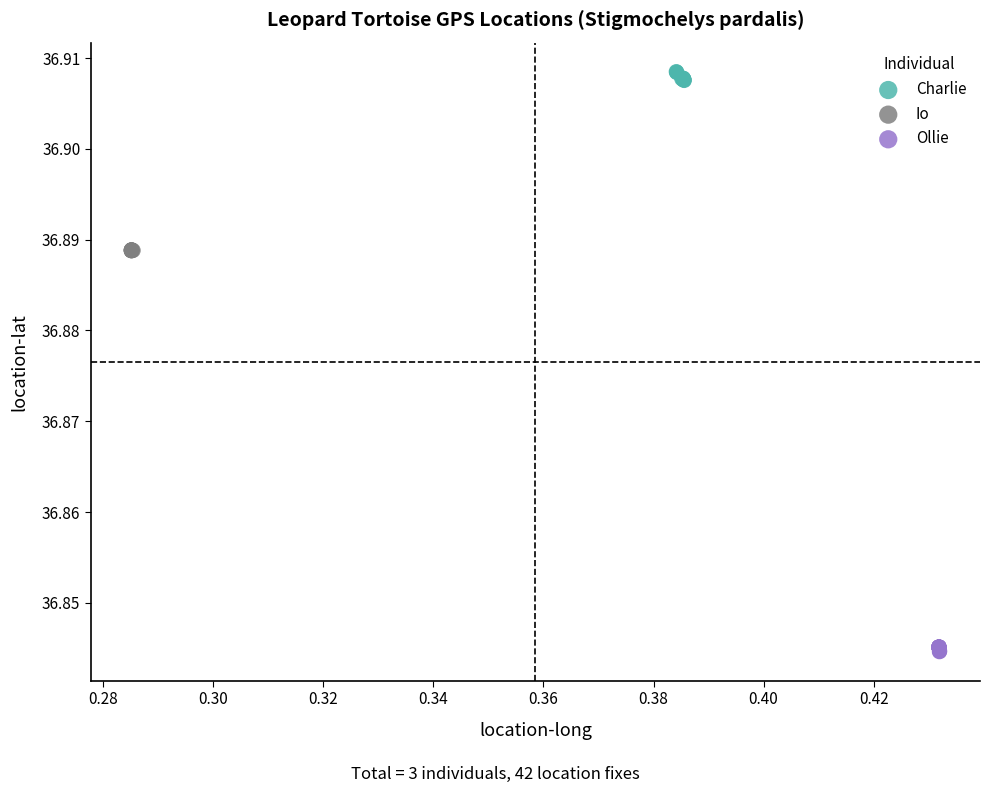

Which series reaches the minimum Y coordinate?

Ollie